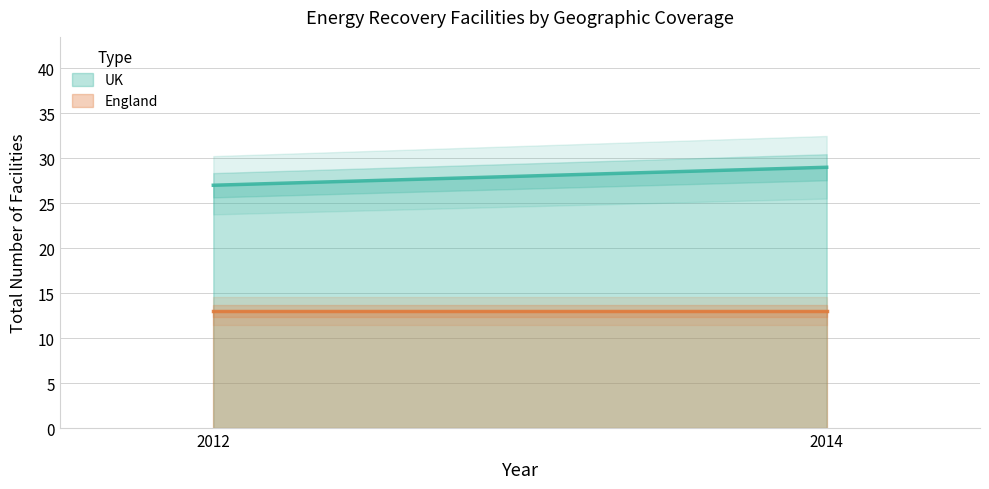

Rank the series at 2012 from highest to lowest value.

UK, England